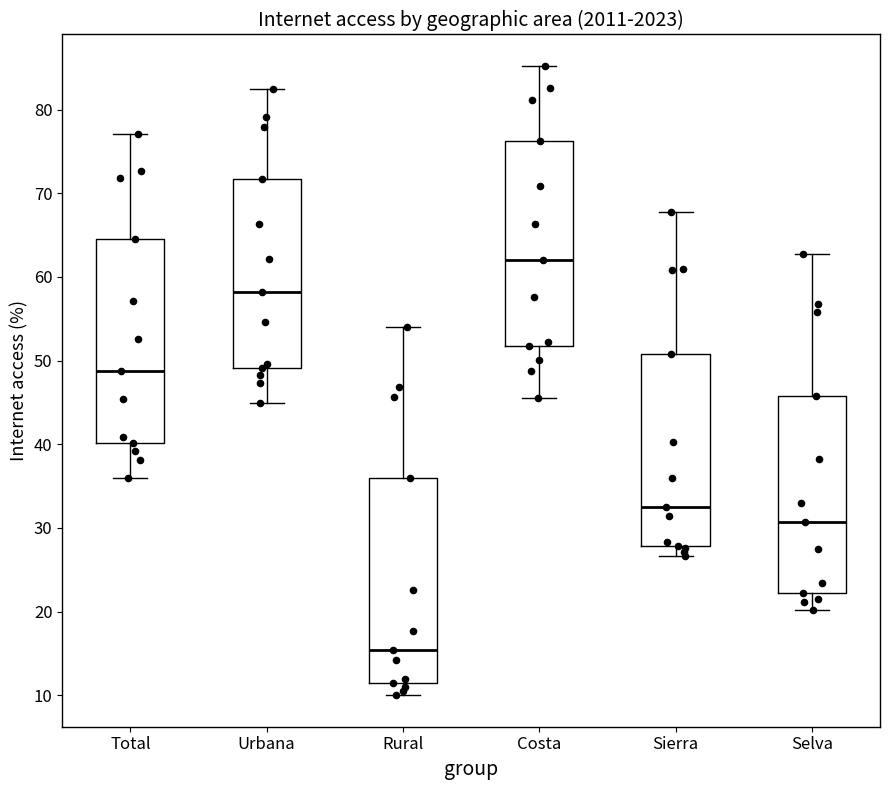

Which box's median line is the lowest?

Rural